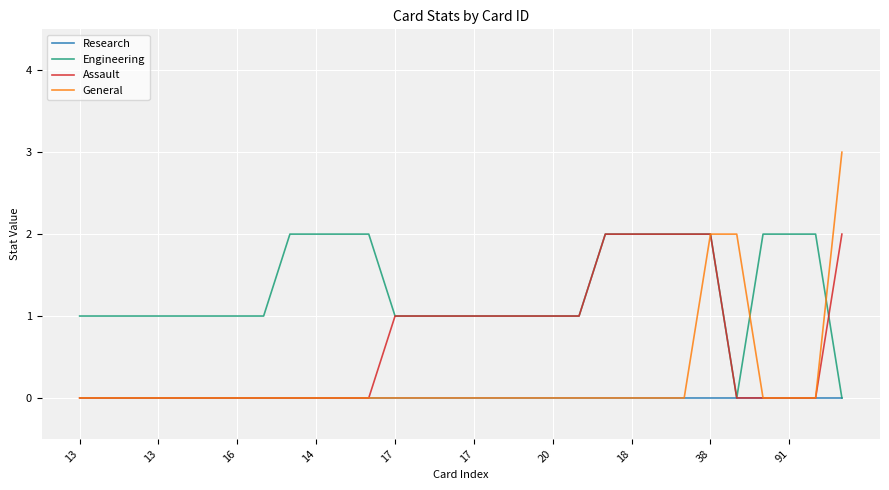

What are all the series names shown in the legend?

Research, Engineering, Assault, General